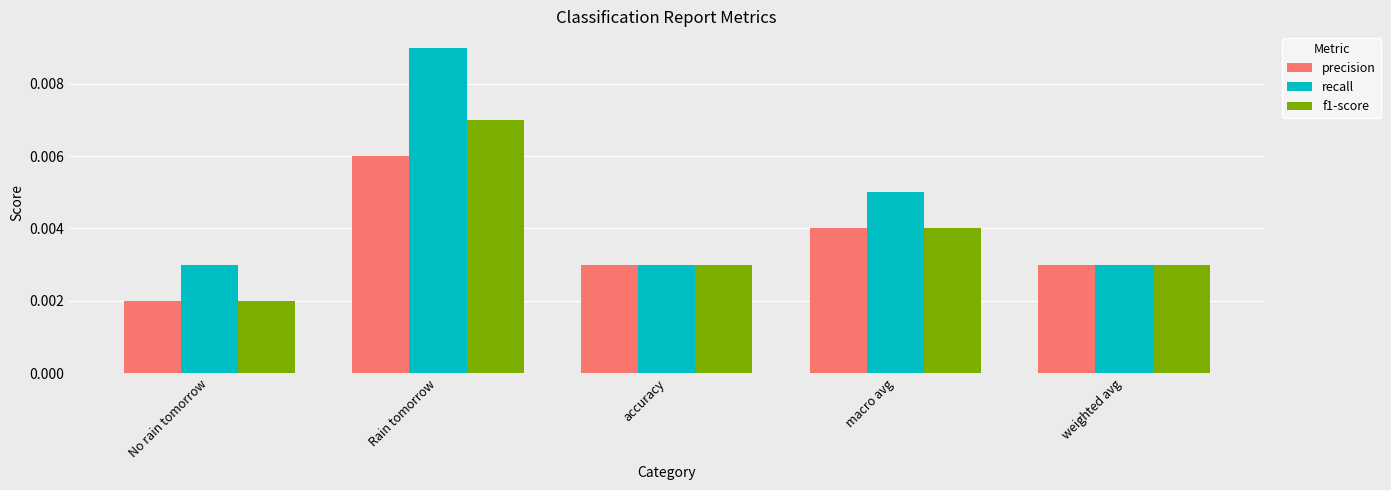

Between Rain tomorrow and weighted avg, which series saw the biggest shift?

recall